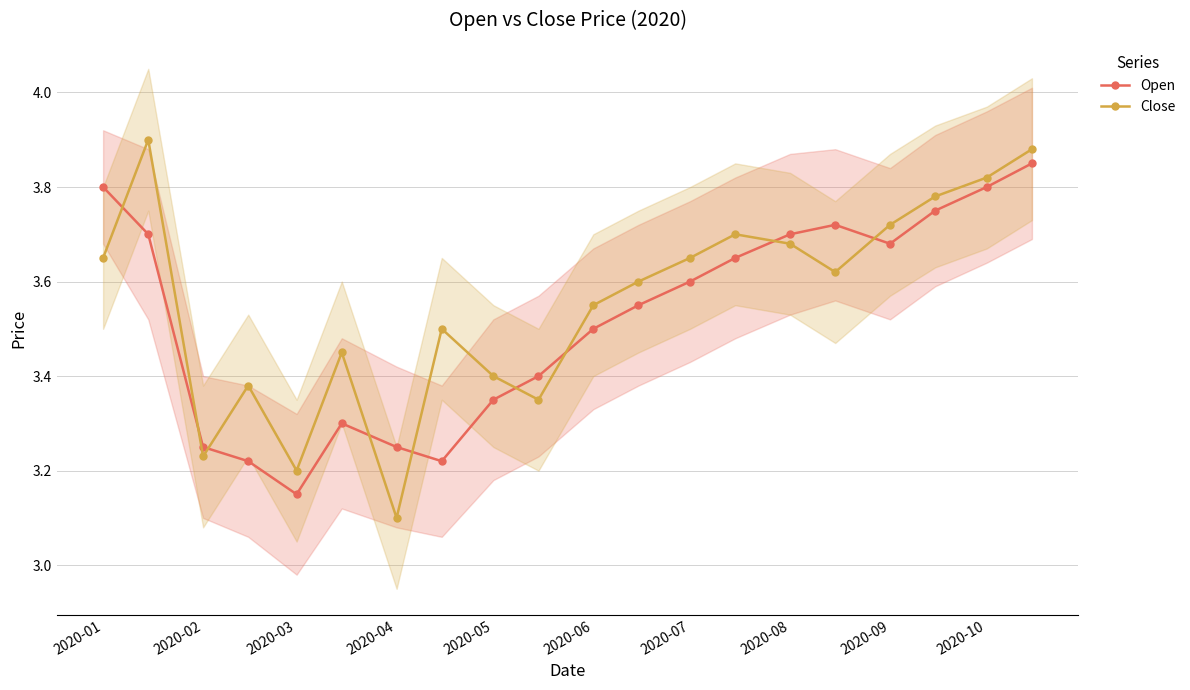

In Open, how many points are lower than both neighbors (excluding endpoints)?

3